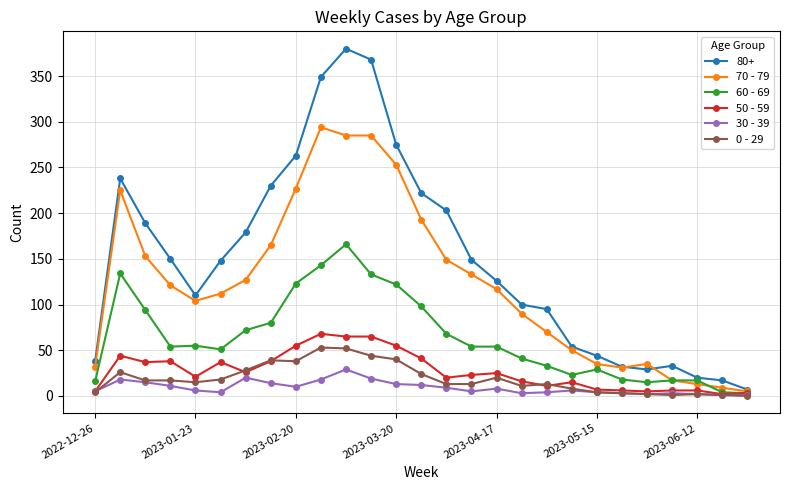

Rank the series by their maximum value, from lowest to highest.

30 - 39, 0 - 29, 50 - 59, 60 - 69, 70 - 79, 80+